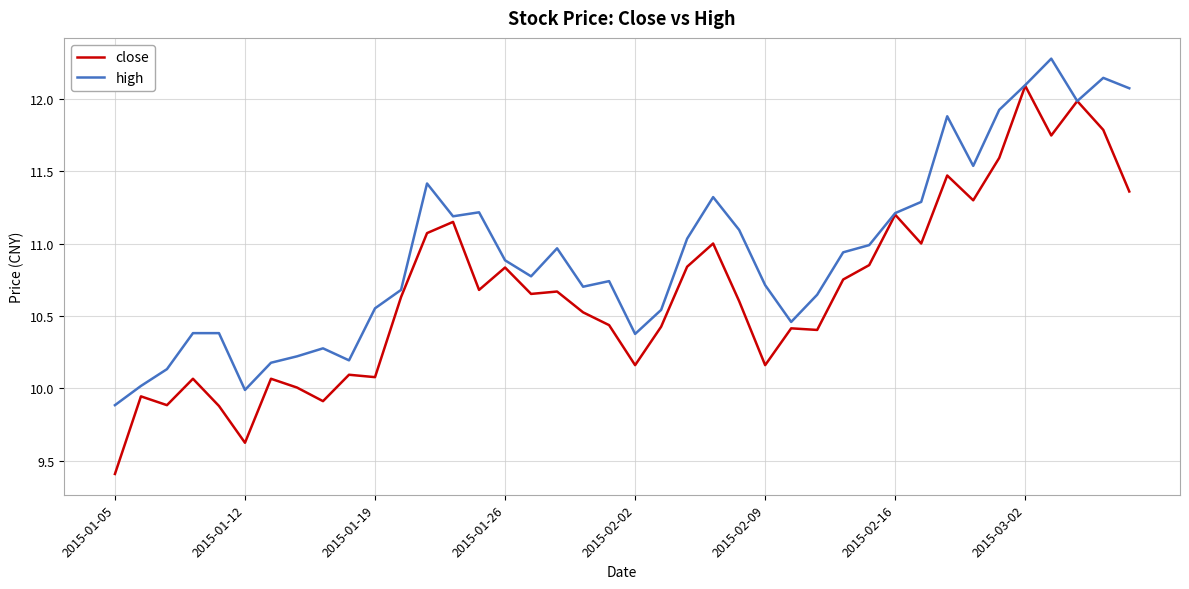

What are all the series names shown in the legend?

close, high